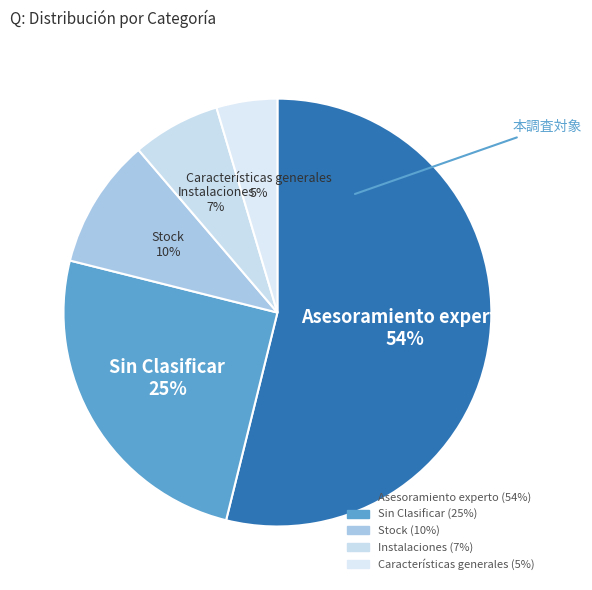

Count the number of slices in the pie.

5